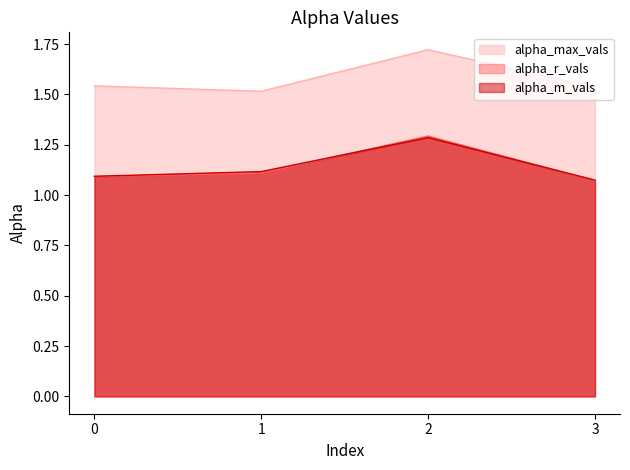

Reading left to right, transcribe all the data shown in this chart.

alpha_max_vals: 1.5	1.5	1.7	1.5
alpha_r_vals: 1.1	1.1	1.3	1.1
alpha_m_vals: 1.1	1.1	1.3	1.1